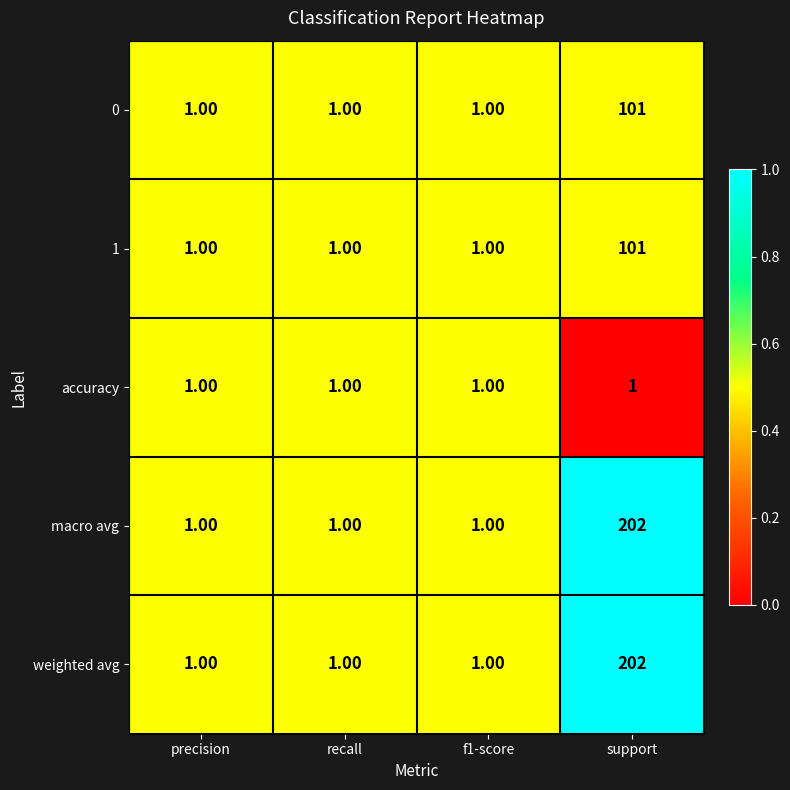

What is the total value across all series at precision?

5